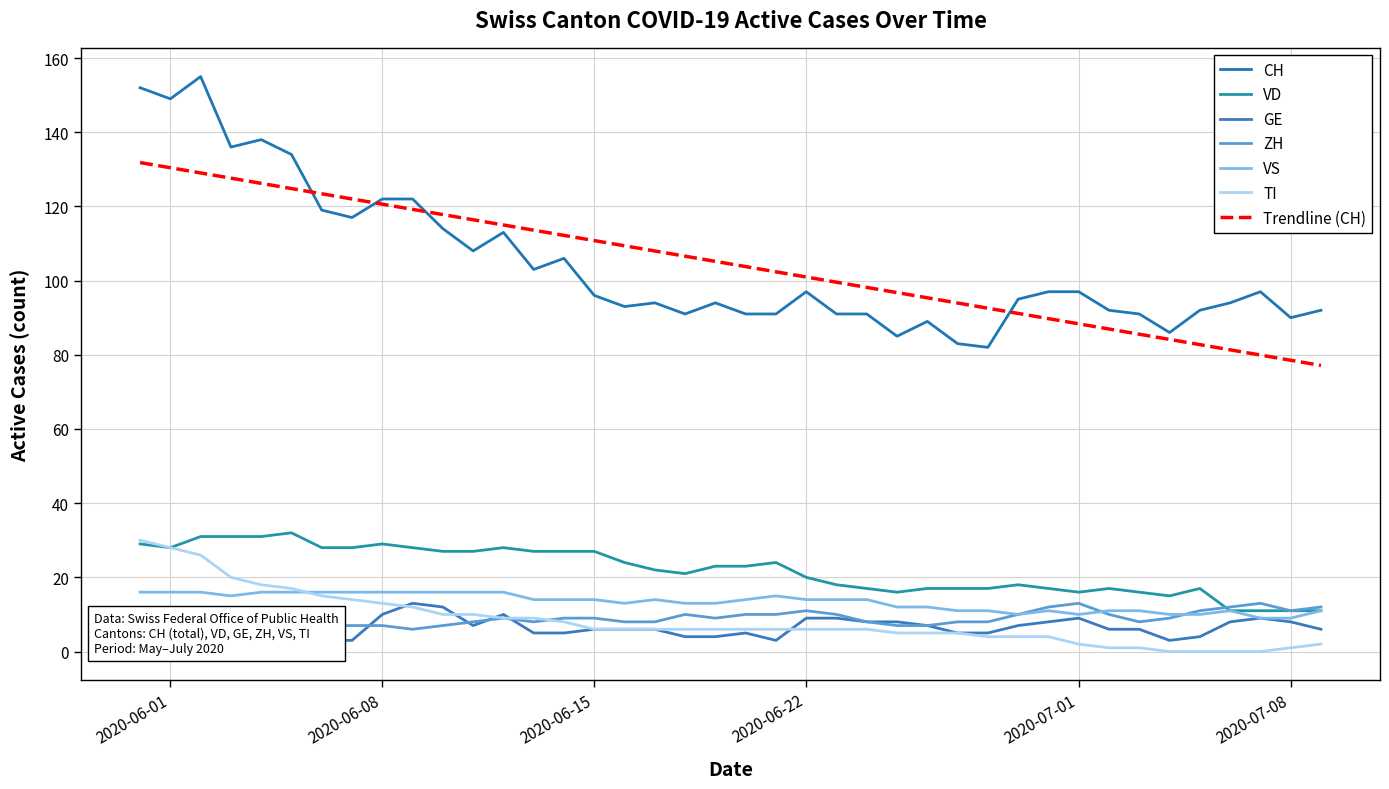

At which category is the sum across all series the highest?

2020-06-02